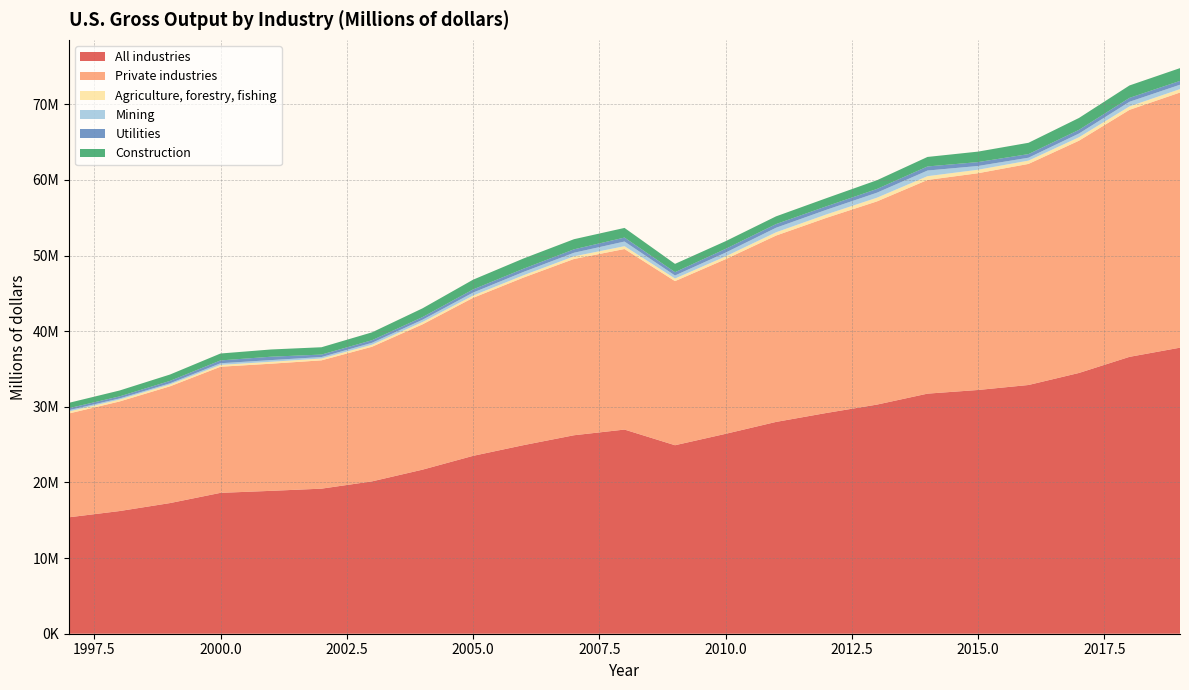

Reading left to right, list all the values displayed in this chart.

All industries: 1997=15393320	1998=16216785	1999=17272311	2000=18623870	2001=18888252	2002=19178255	2003=20141244	2004=21690160	2005=23512947	2006=24931355	2007=26238500	2008=26989209	2009=24919477	2010=26422363	2011=27999497	2012=29186848	2013=30291347	2014=31740043	2015=32222300	2016=32882162	2017=34474732	2018=36603406	2019=37816984
Private industries: 1997=13728169	1998=14487020	1999=15437558	2000=16672777	2001=16809081	2002=16963427	2003=17798089	2004=19210489	2005=20889675	2006=22154281	2007=23305632	2008=23869214	2009=21695674	2010=23087247	2011=24635110	2012=25797086	2013=26864969	2014=28248483	2015=28656783	2016=29228283	2017=30707673	2018=32654447	2019=33730375
Agriculture, forestry, fishing: 1997=257882	1998=249763	1999=245311	2000=243596	2001=251356	2002=241404	2003=268265	2004=307197	2005=298504	2006=302212	2007=347041	2008=374739	2009=340445	2010=368845	2011=432485	2012=452635	2013=488450	2014=500917	2015=459928	2016=436089	2017=454172	2018=455660	2019=452427
Mining: 1997=176871	1998=151537	1999=155814	2000=218050	2001=226107	2002=195472	2003=252388	2004=299469	2005=393954	2006=444218	2007=475551	2008=613984	2009=404018	2010=499297	2011=601186	2012=613049	2013=662888	2014=745419	2015=495972	2016=384264	2017=493146	2018=610566	2019=579935
Utilities: 1997=261979	1998=268067	1999=314786	2000=373248	2001=446479	2002=325154	2003=343152	2004=351750	2005=416184	2006=421955	2007=451593	2008=524896	2009=436451	2010=494486	2011=484889	2012=461485	2013=491663	2014=537642	2015=513760	2016=476843	2017=485757	2018=516322	2019=503226
Construction: 1997=709092	1998=779602	1999=841640	2000=913886	2001=956910	2002=969697	2003=1039480	2004=1158060	2005=1287144	2006=1353620	2007=1339134	2008=1275777	2009=1098960	2010=1016651	2011=1020485	2012=1074580	2013=1155700	2014=1258772	2015=1386108	2016=1494812	2017=1570769	2018=1643111	2019=1689986